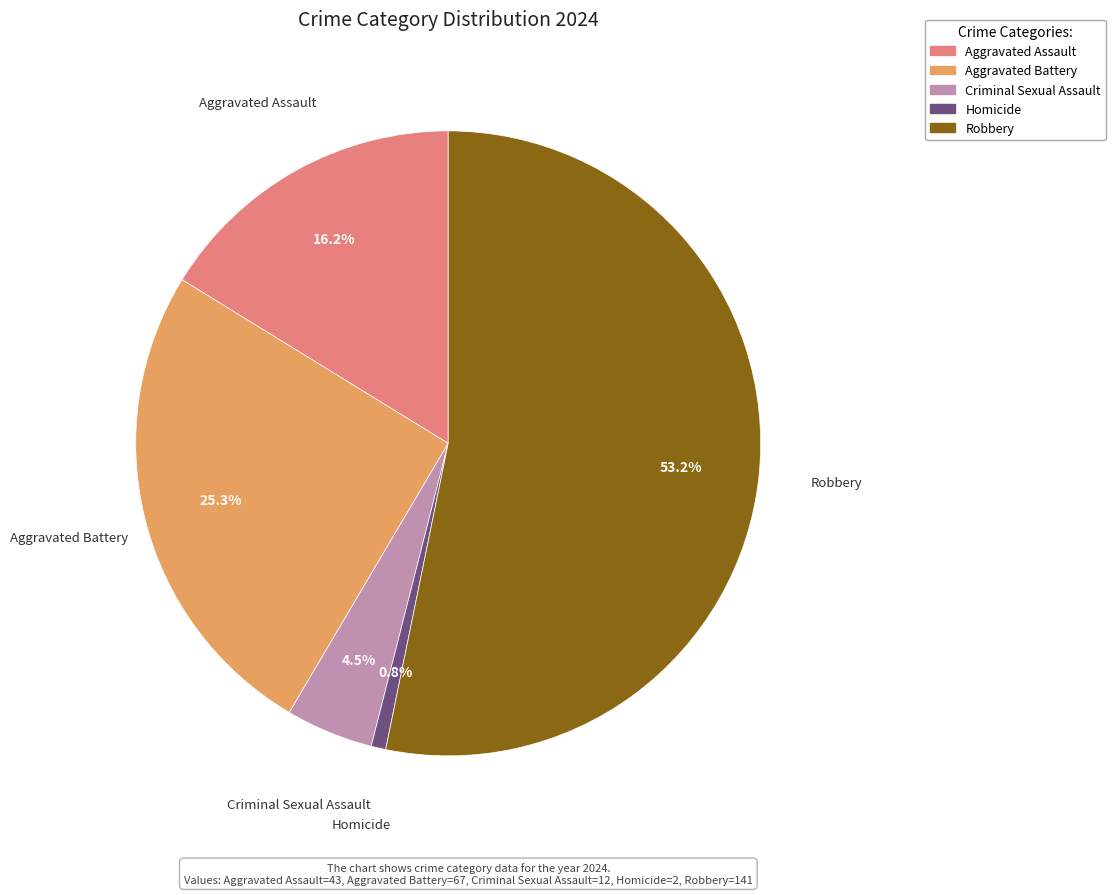

To the nearest percent, what percentage of the pie is Aggravated Battery?

25%